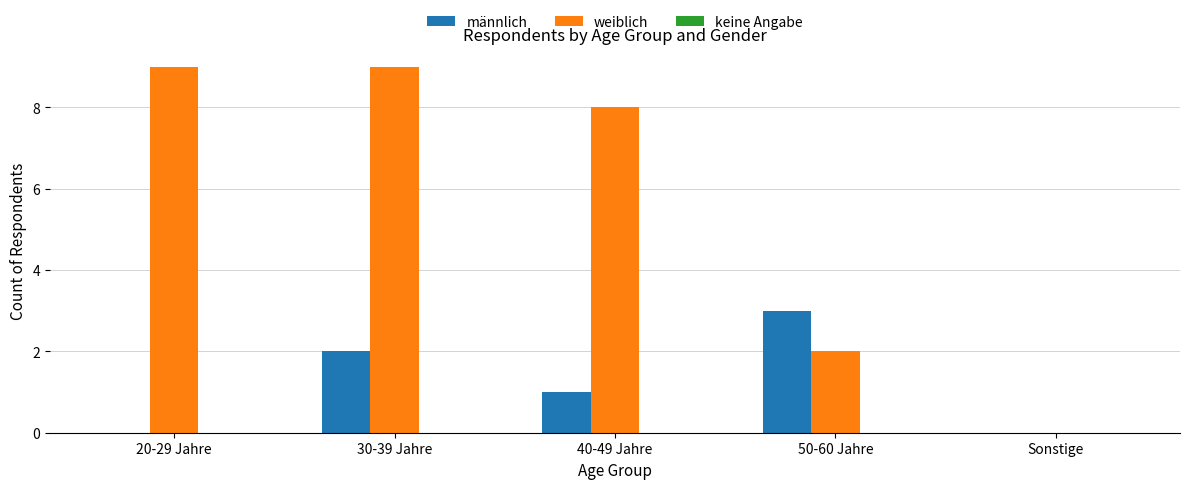

The männlich series shows 0 at 40-49 Jahre. True or false?

False